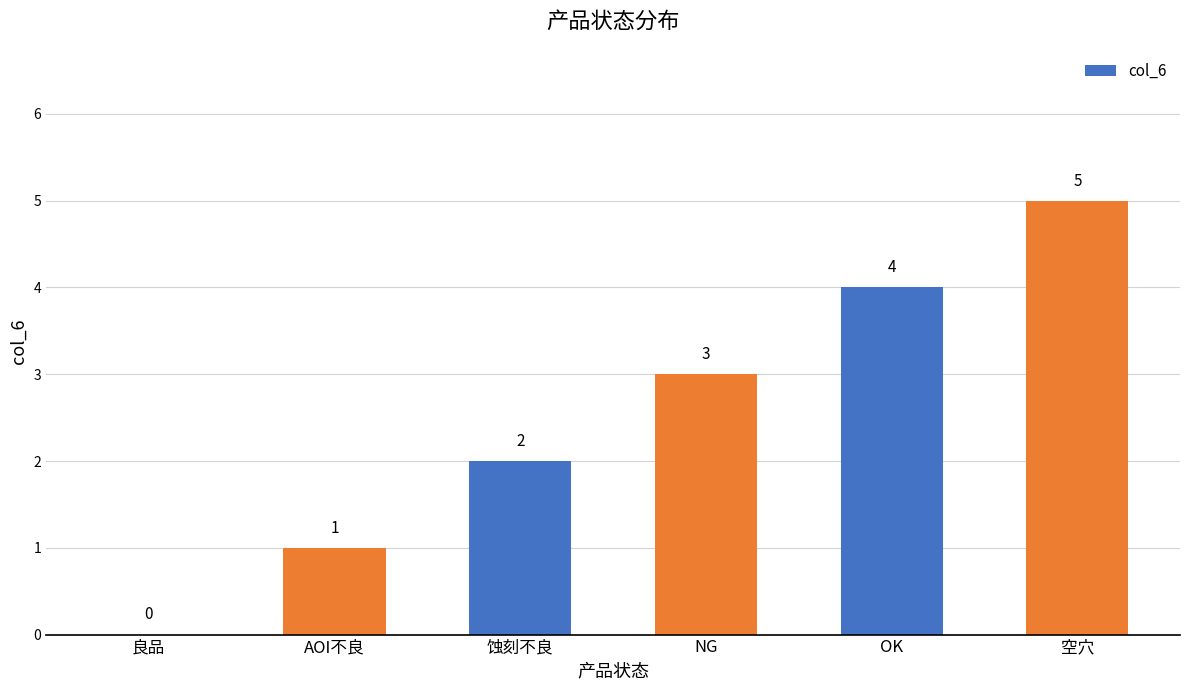

Reading left to right, what are all the values shown in this chart?

0	1	2	3	4	5